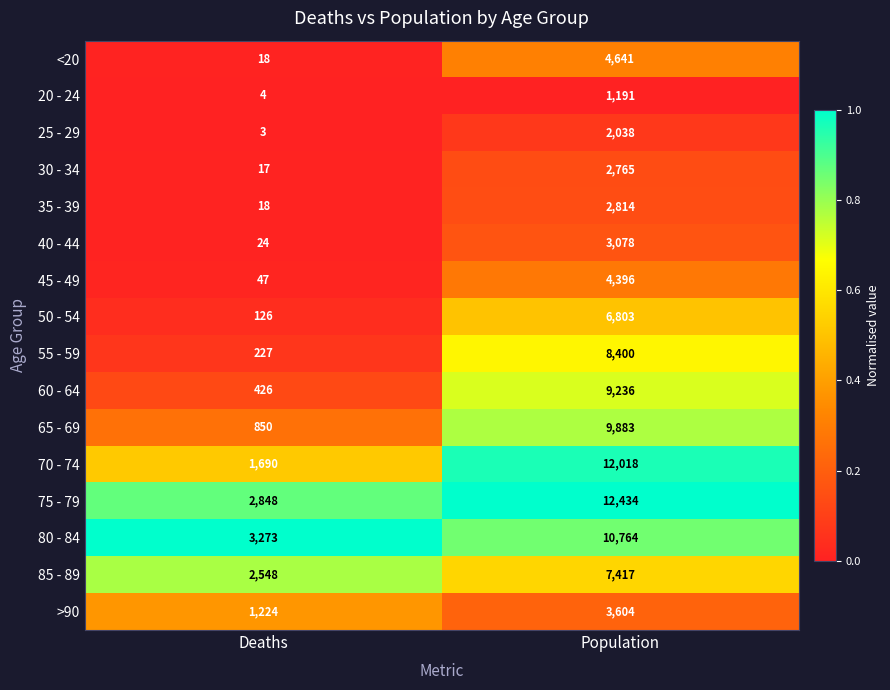

What value does the 80 - 84 series have at Deaths, to the nearest 100?

3300